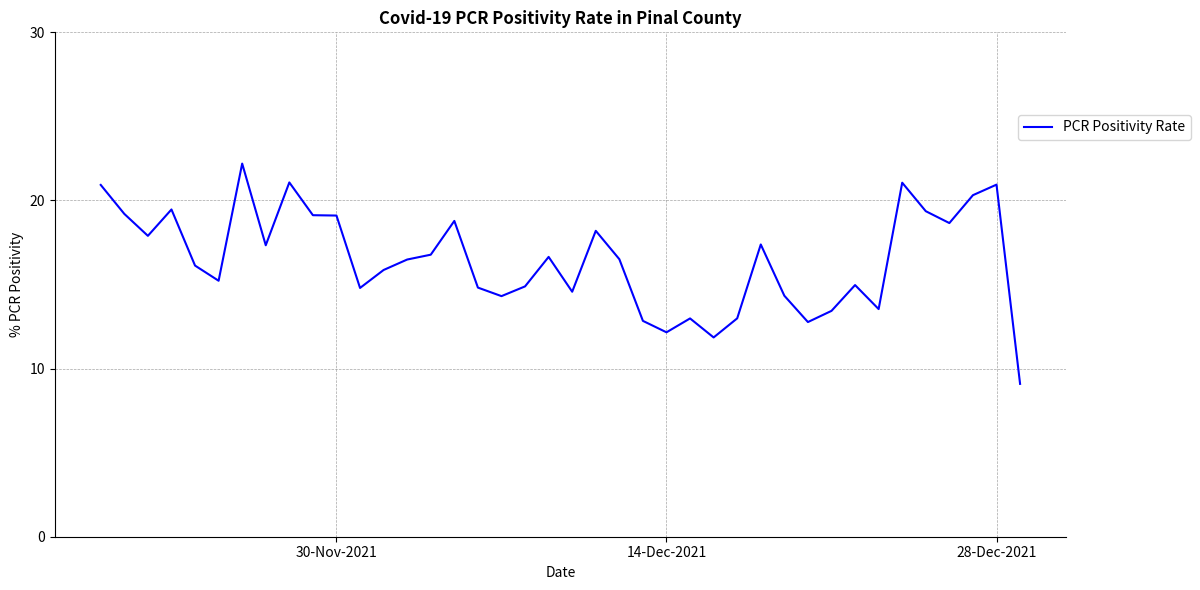

What is the greatest value displayed?

22.2